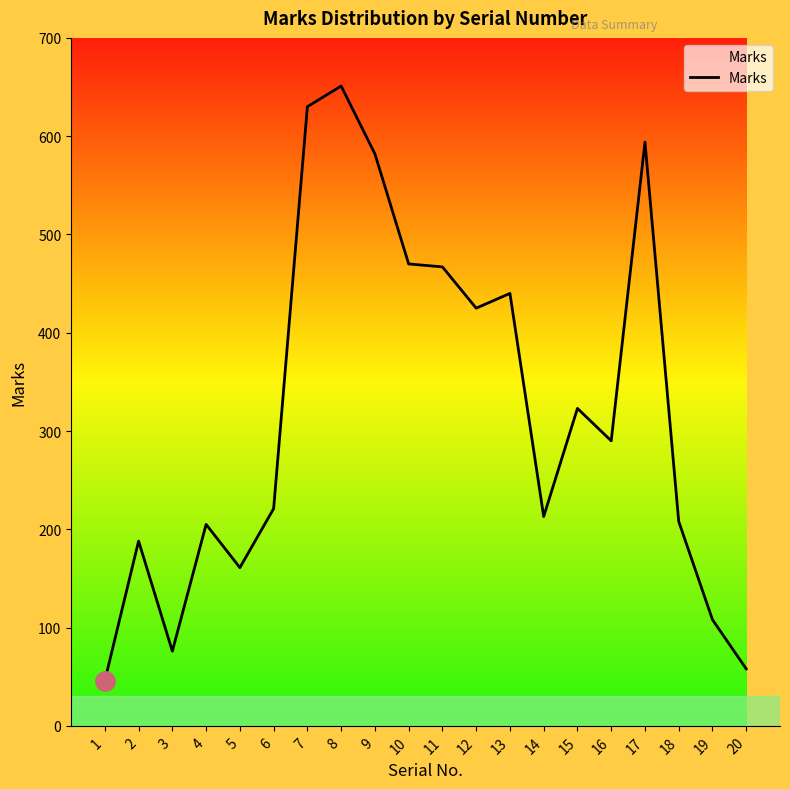

What is the difference between the maximum and second lowest values?

593